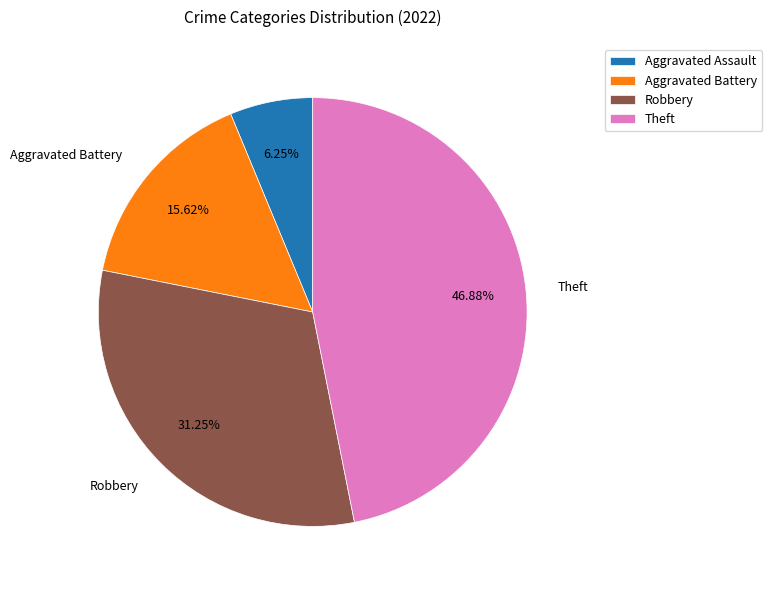

Approximately how many times larger is the value at Theft compared to Aggravated Battery?

3.0